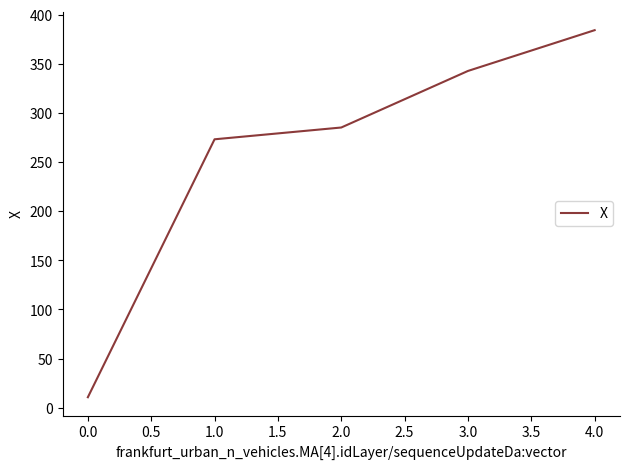

List the labels in order of value, smallest first.

0.0, 1.0, 2.0, 3.0, 4.0